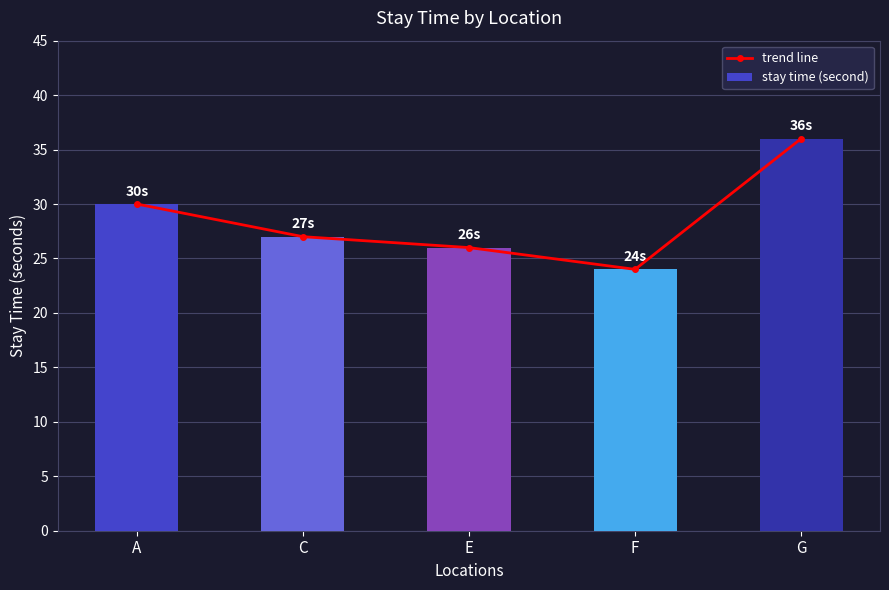

At which label does trend line reach its minimum?

F